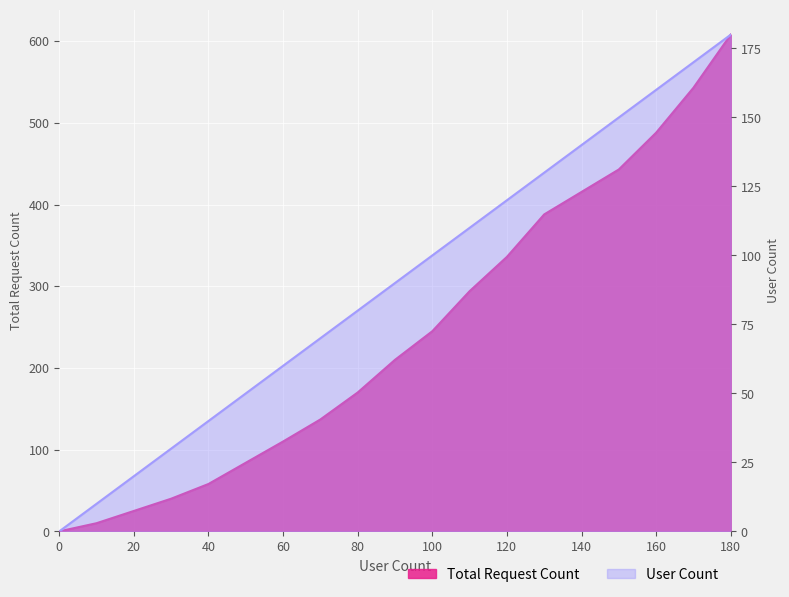

What is the value of the Total Request Count point at the 4th from the left?

40